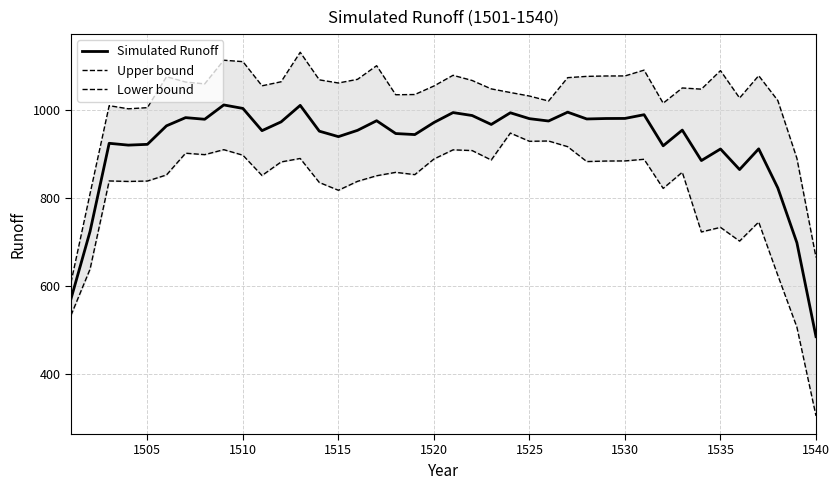

True or false: Simulated Runoff and Lower bound cross at least once.

False